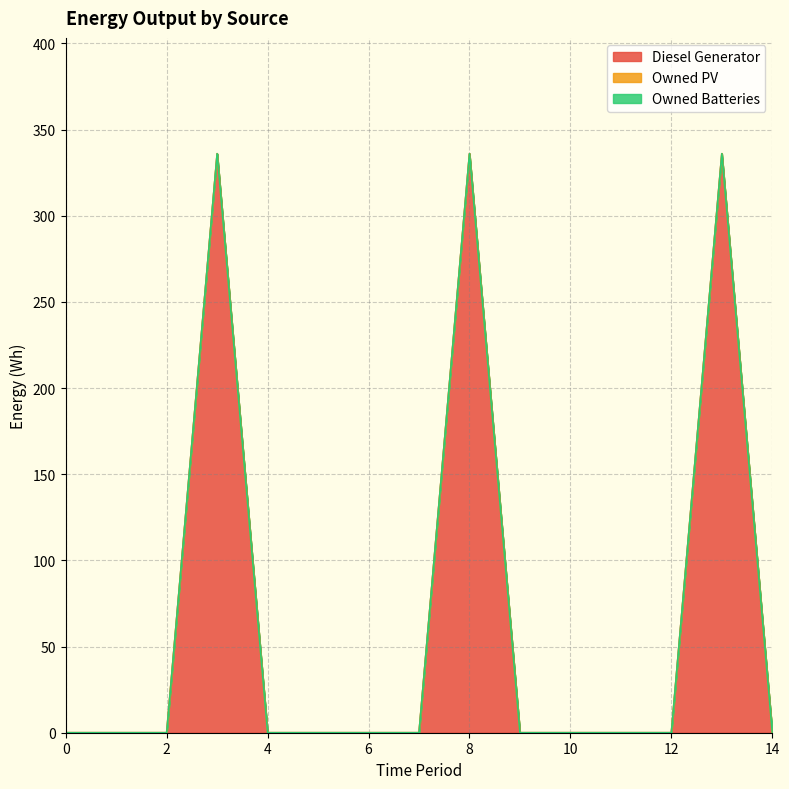

Which series has the largest total across all categories?

Diesel Generator